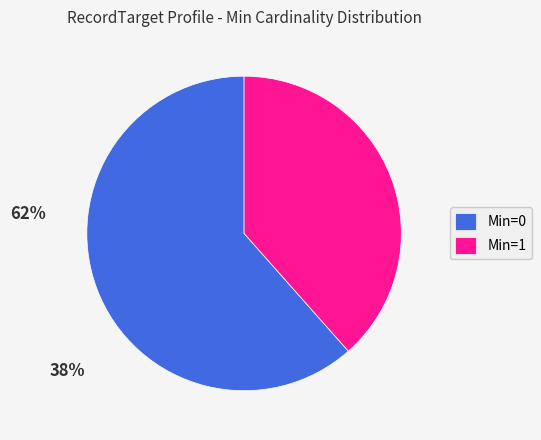

Which category has the smallest portion of the pie?

Min=1